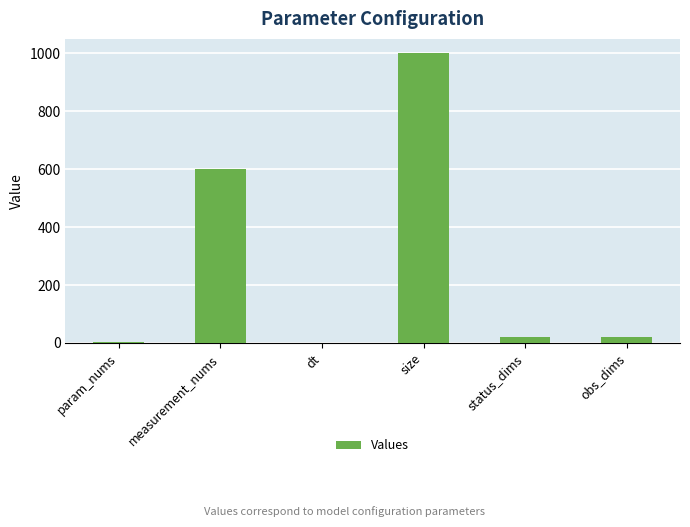

What is the sum of all values?

1646